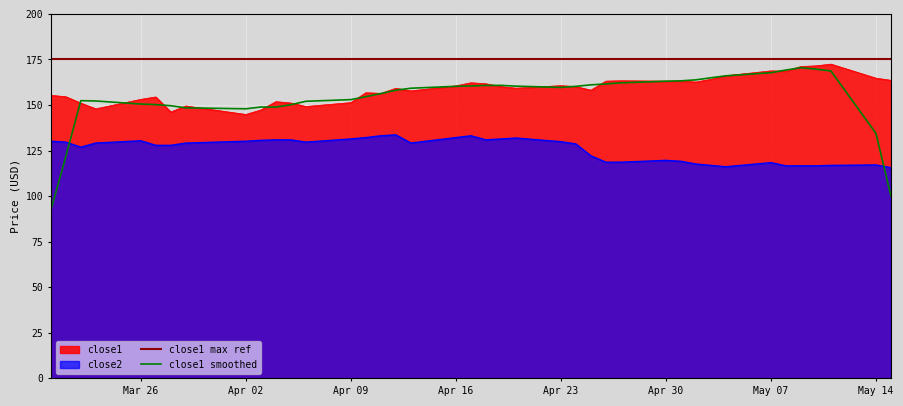

The value of close1 smoothed at Apr 09 is 69.5. True or false?

False